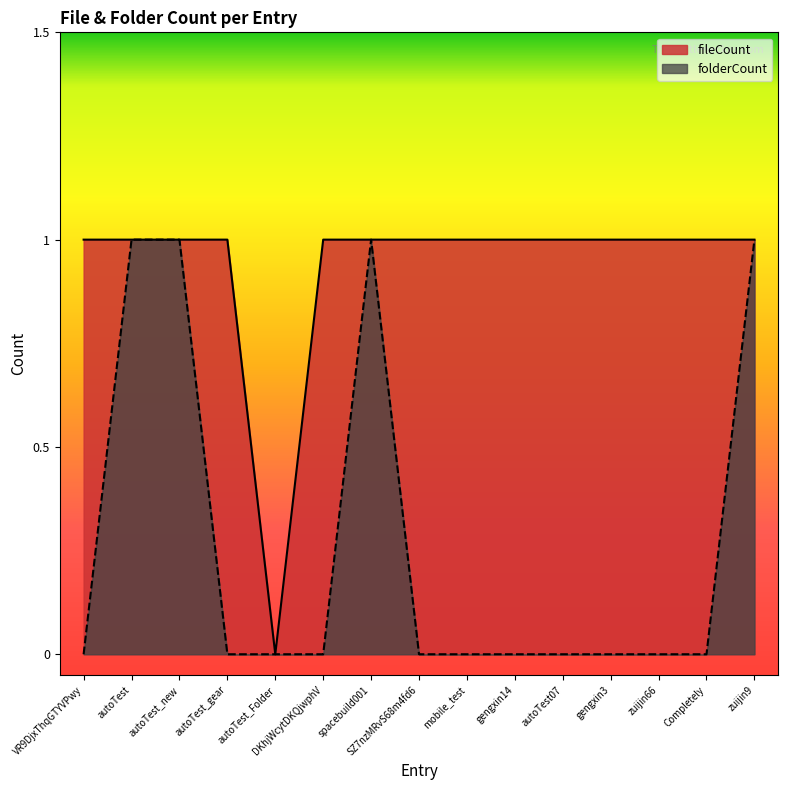

How many positive values does the fileCount series have?

14